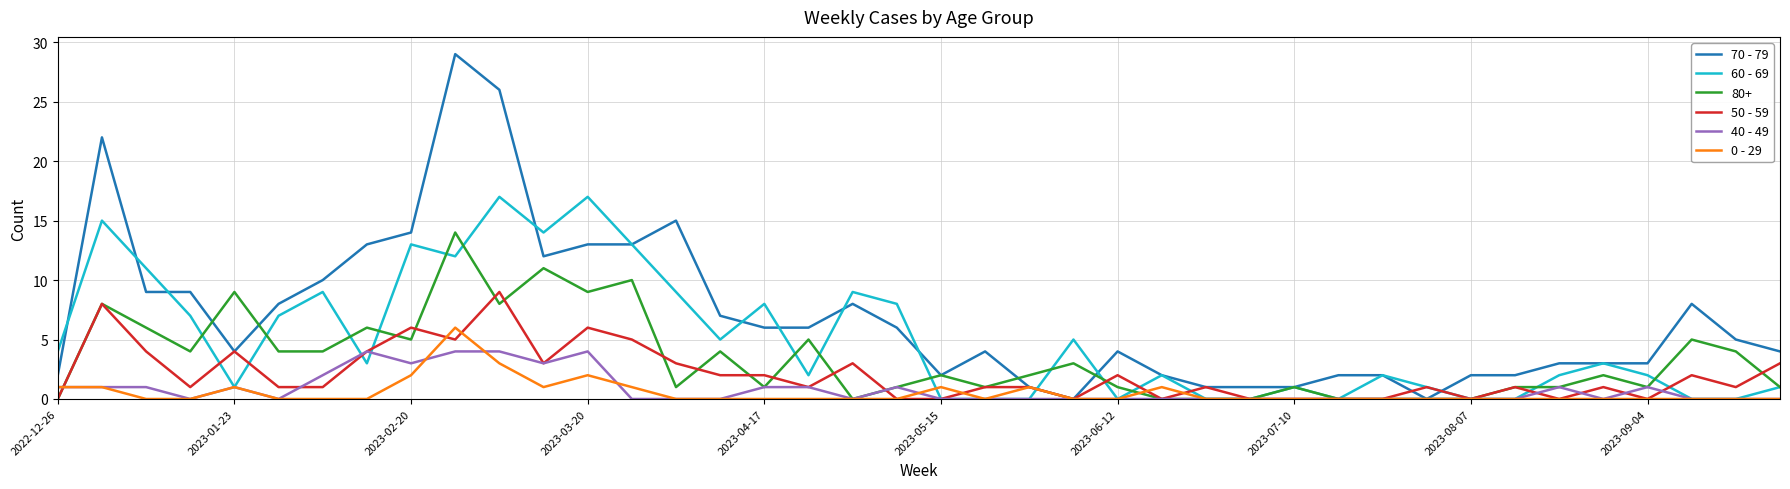

Which series has the widest spread of values?

70 - 79